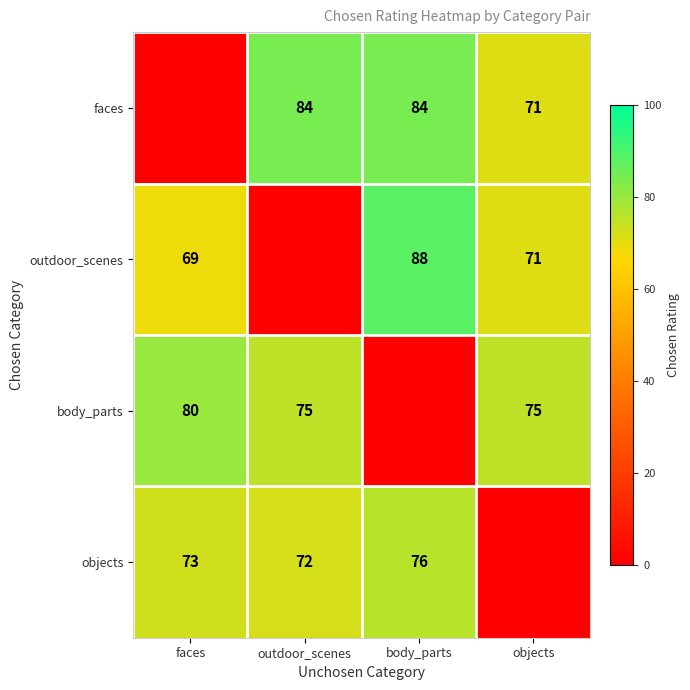

The value of faces at objects is 71. True or false?

True